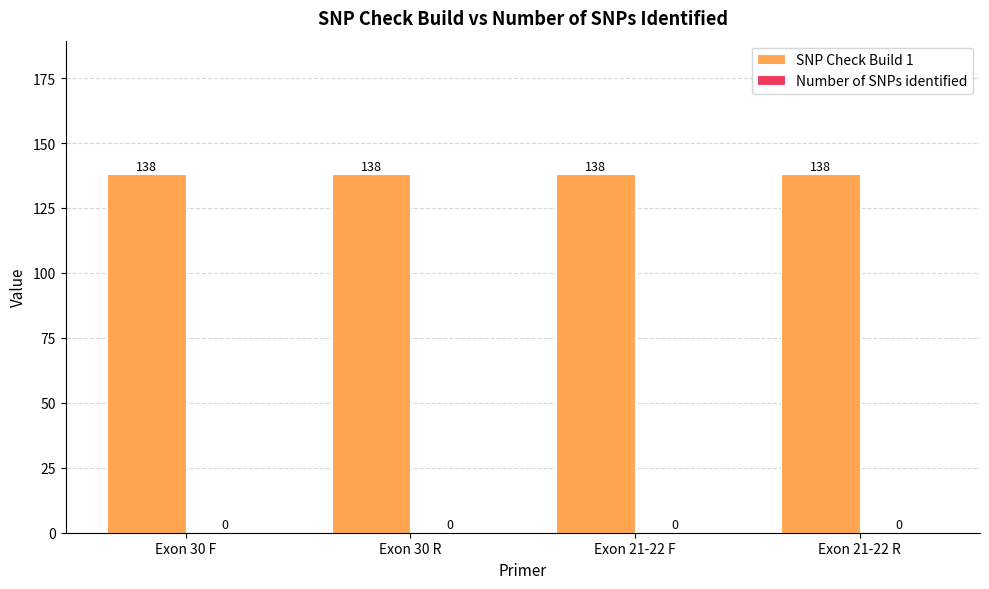

Which category has the highest value in the SNP Check Build 1 series?

Exon 30 F